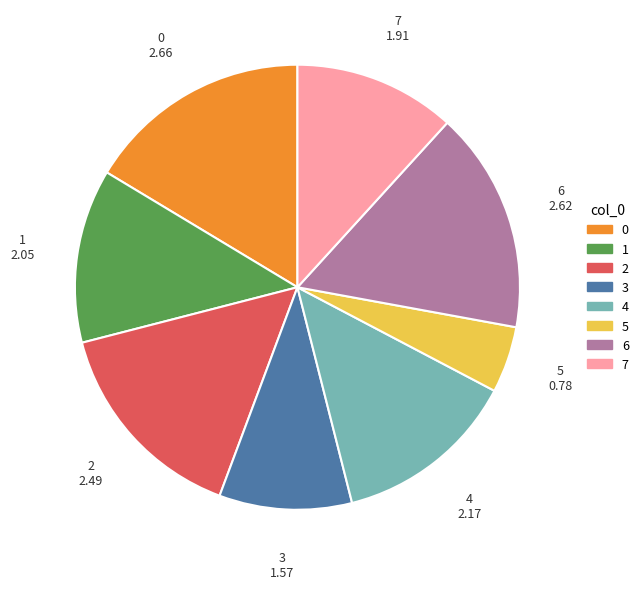

Combined, do 2 and 4 account for over 50%?

No